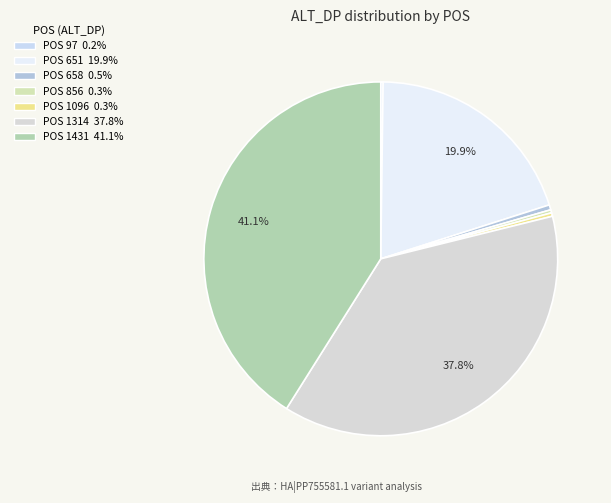

Count the number of slices in the pie.

7